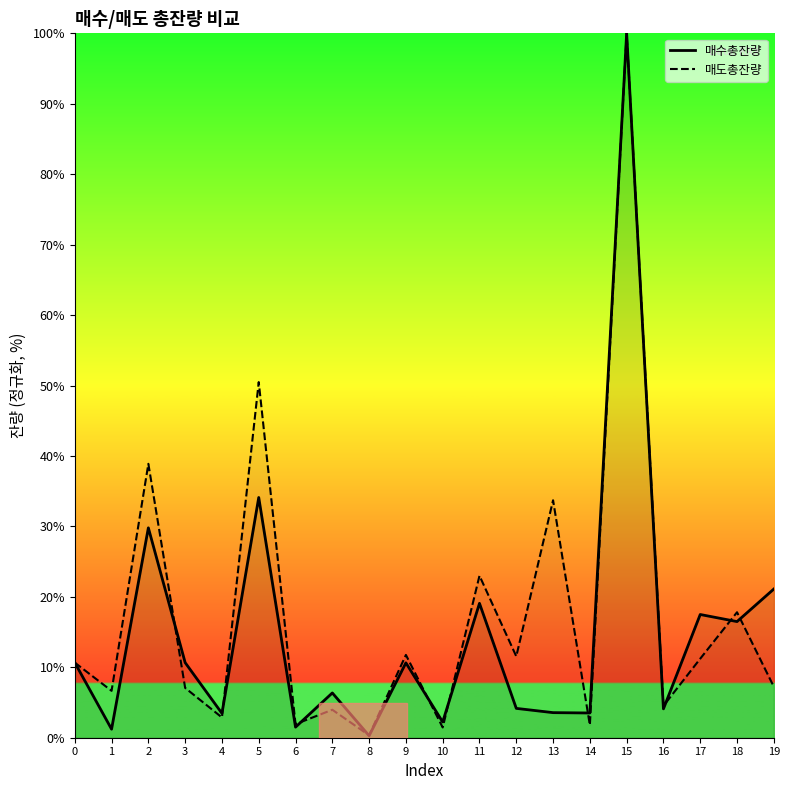

How many intersections are there between 매수총잔량 line and 매도총잔량 line?

11